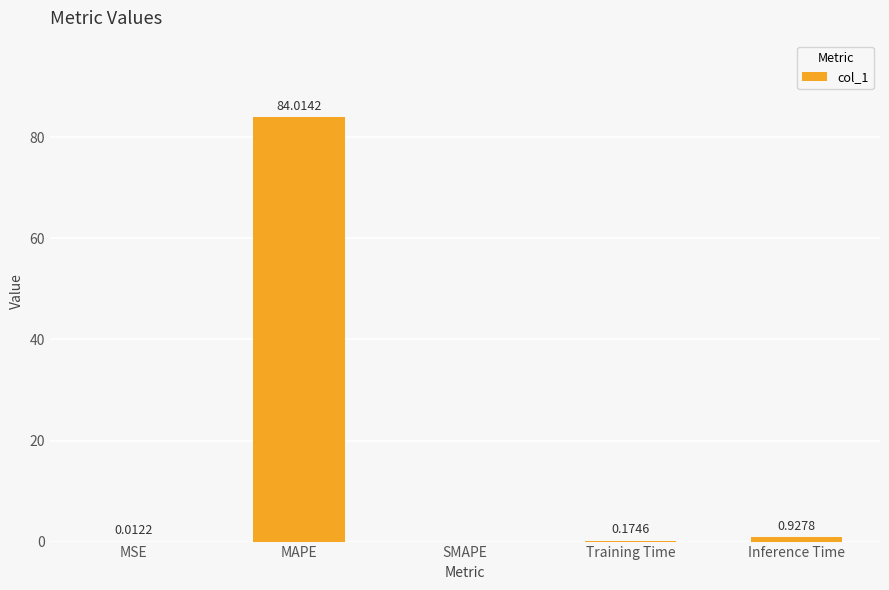

Which category has the highest value across all series?

MAPE